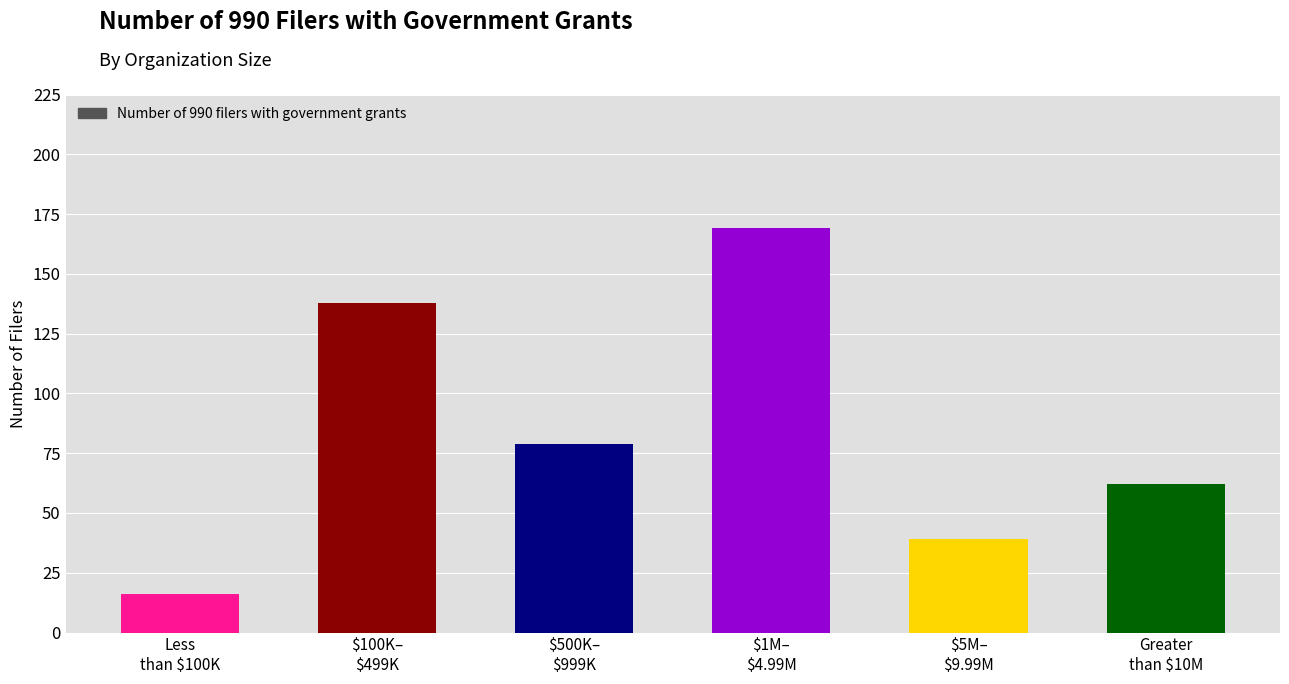

Reading left to right, transcribe all the data shown in this chart.

Less
than $100K=16	$100K–
$499K=138	$500K–
$999K=79	$1M–
$4.99M=169	$5M–
$9.99M=39	Greater
than $10M=62